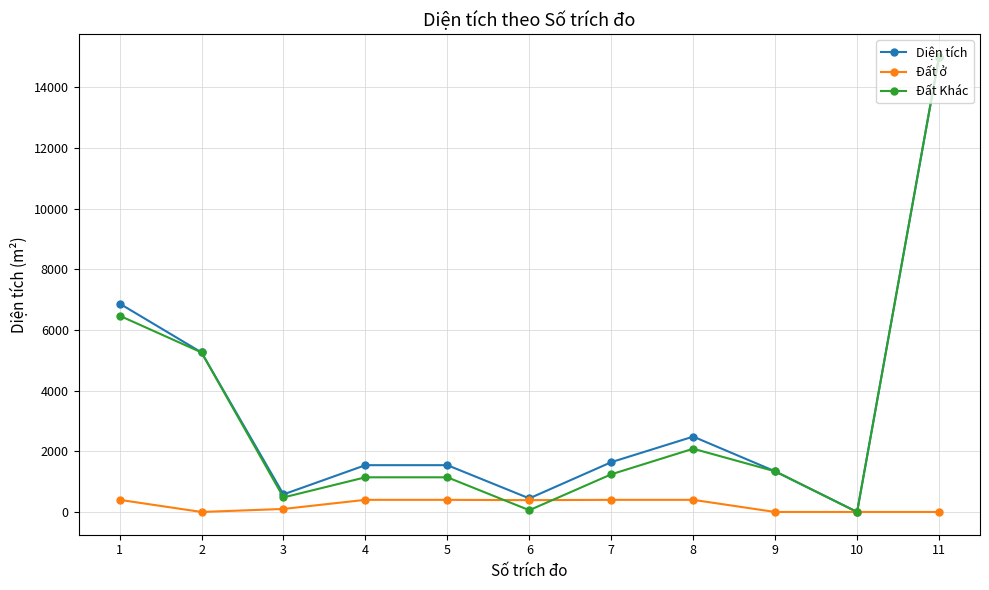

Which series changed the most between 5 and 6?

Diện tích